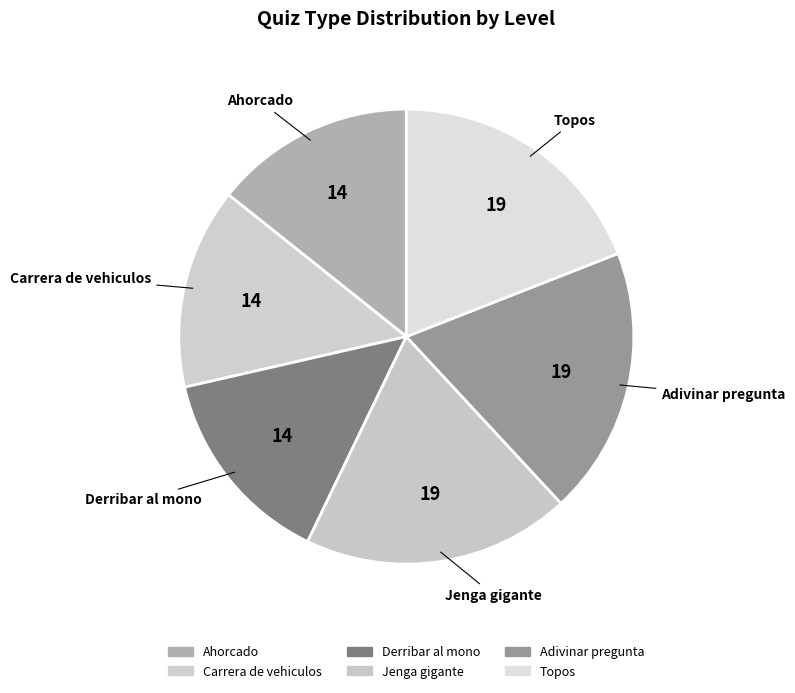

Is there a majority slice in this chart?

No